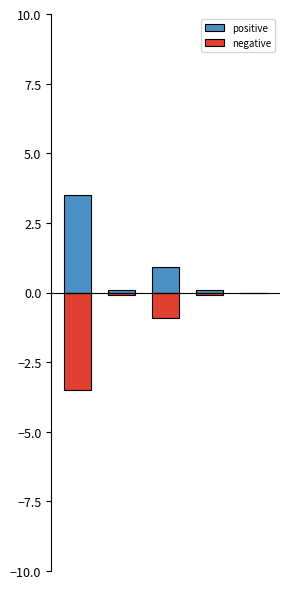

What is the value of the negative bar at the 4th from the left?

-0.1